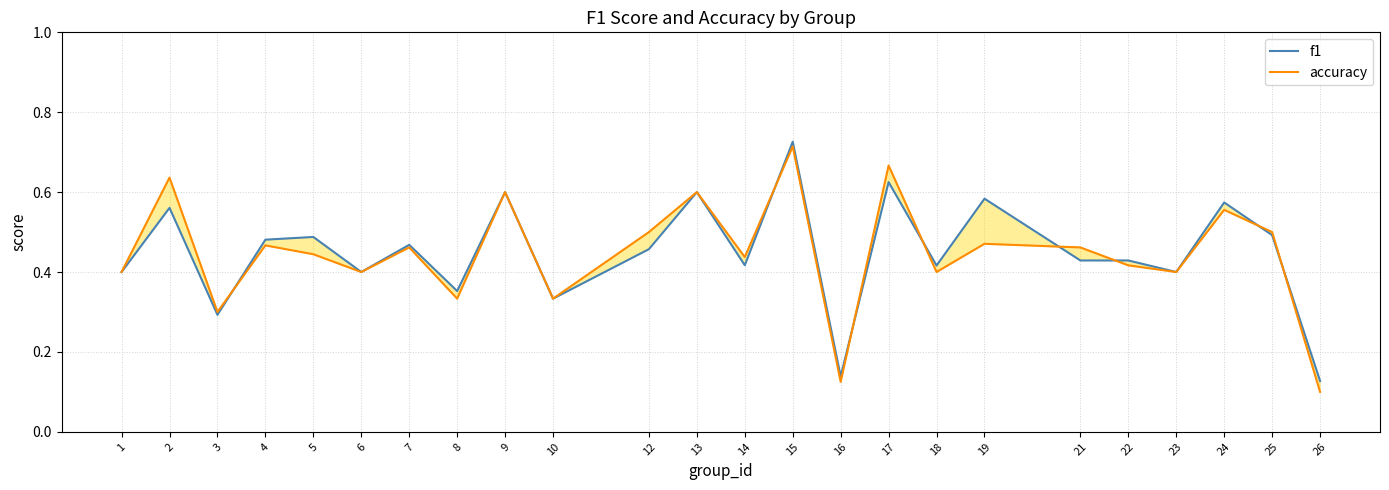

How many lines are shown in the chart?

2